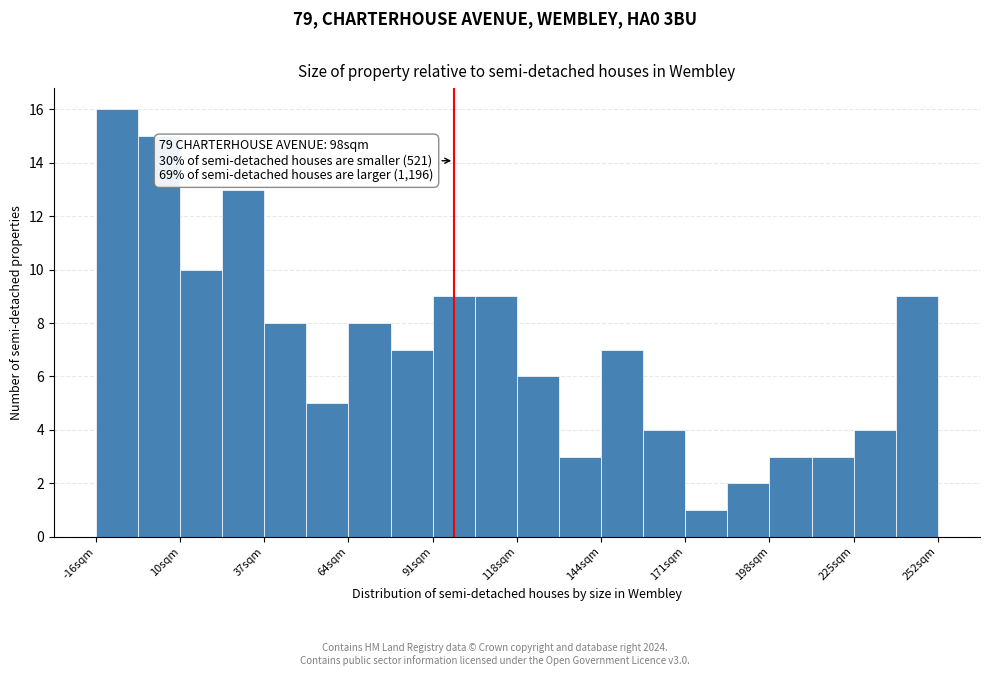

Around what value on the x-axis is the tallest bar? Give the approximate position of its centre, as read against the axis.

-10